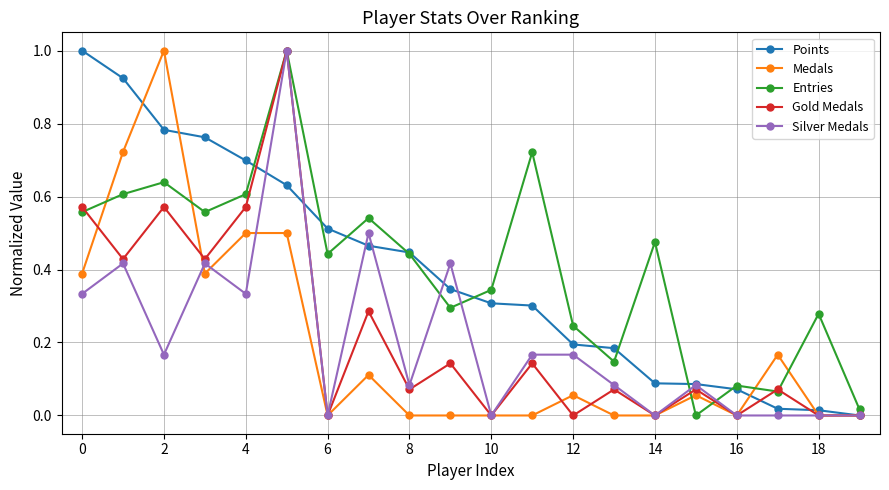

What is the highest value of the Entries series?

1.0